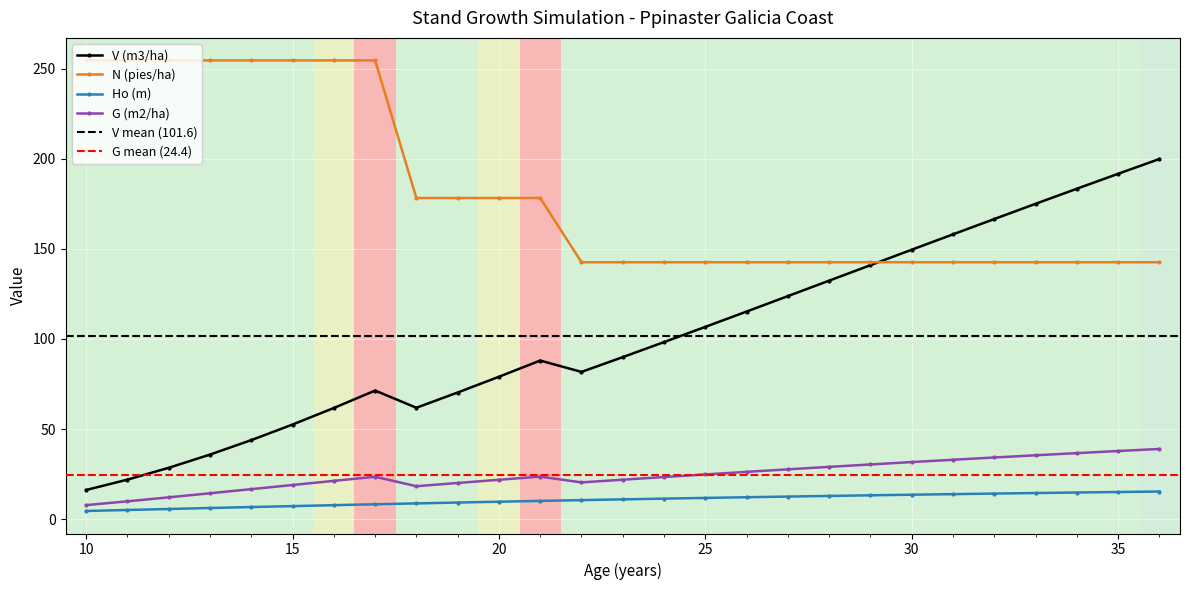

What is the sum of the N (pies/ha) values at 23 and 12?

397.2